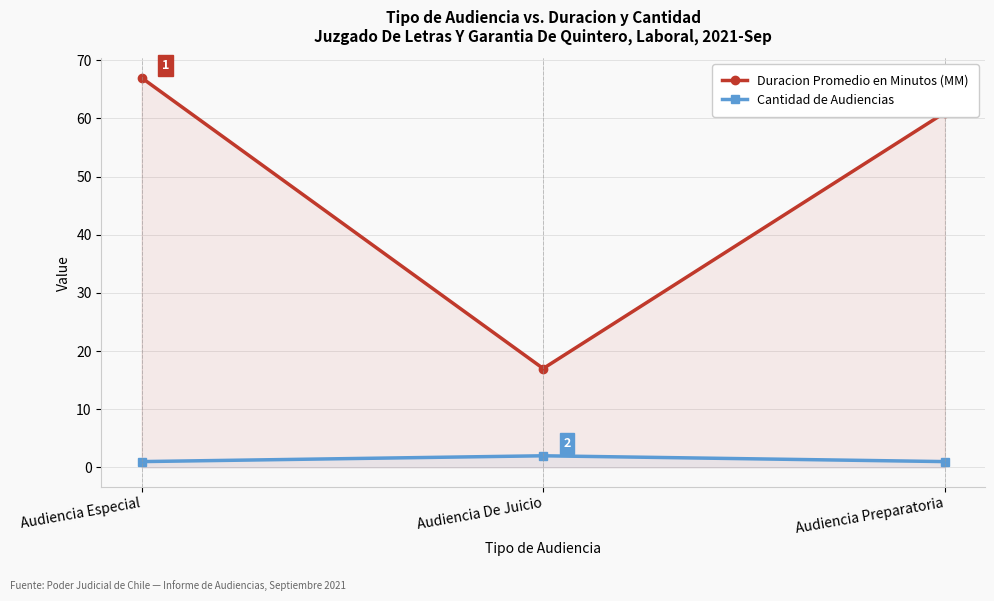

Count the Cantidad de Audiencias values in the range 1 to 2.

3